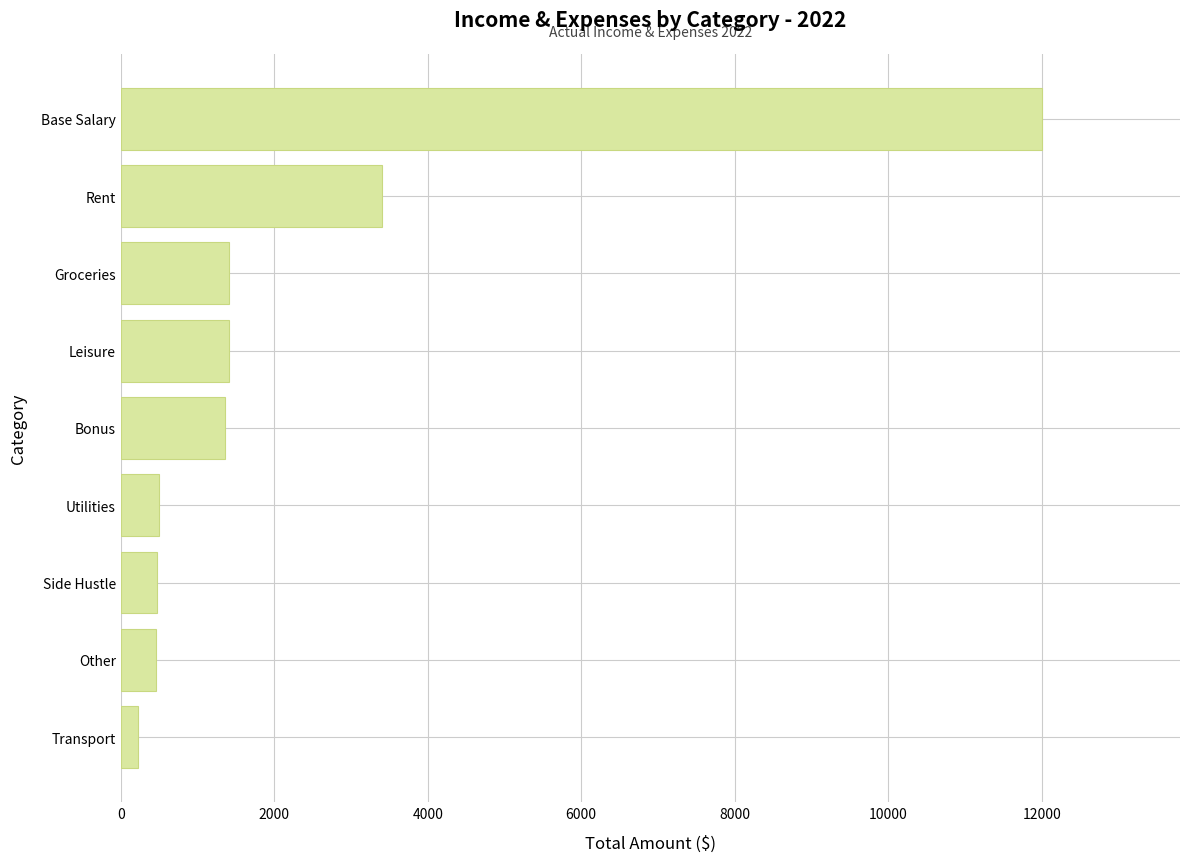

What is the ratio of the value at Bonus to the value at Rent?

0.4